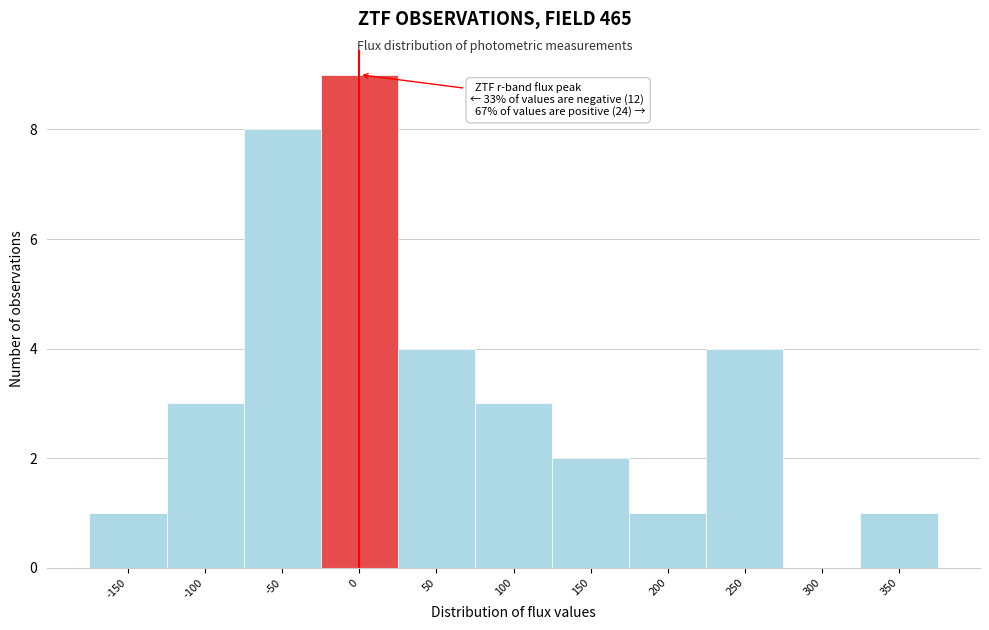

Reading left to right, list all the values displayed in this chart.

-150=1	-100=3	-50=8	0=9	50=4	100=3	150=2	200=1	250=4	300=0	350=1